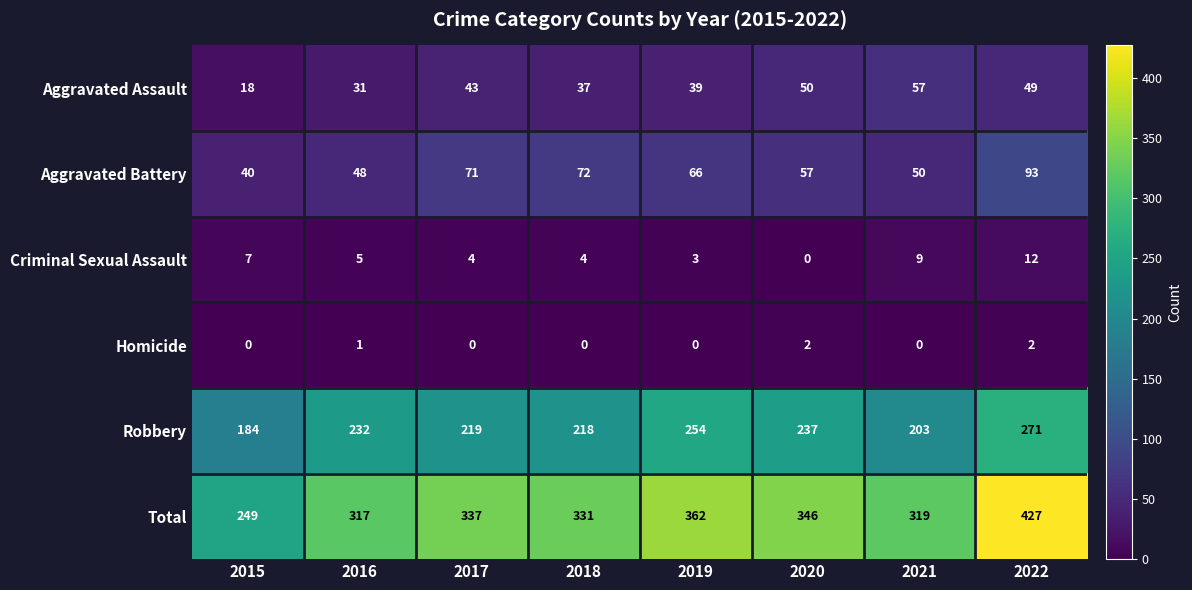

The value of Aggravated Battery at 2018 is 122. True or false?

False